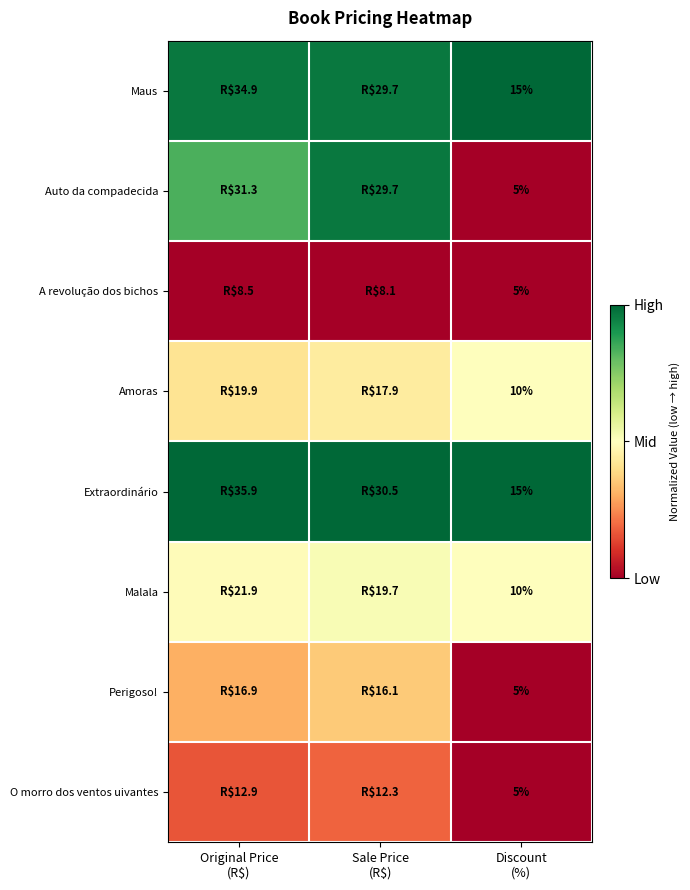

List the series in order of their peak value, highest first.

Maus, Extraordinário, Auto da compadecida, Malala, Amoras, Perigoso!, O morro dos ventos uivantes, A revolução dos bichos